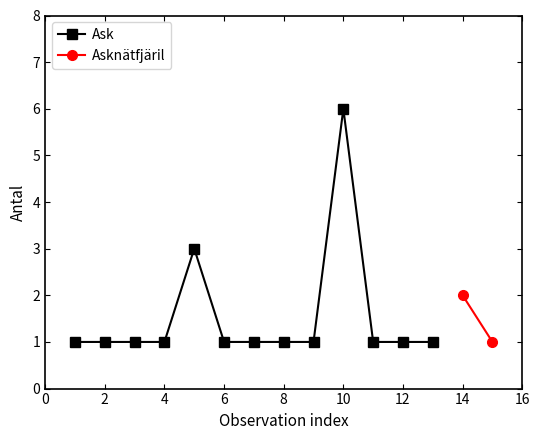

What is the greatest value displayed?

6